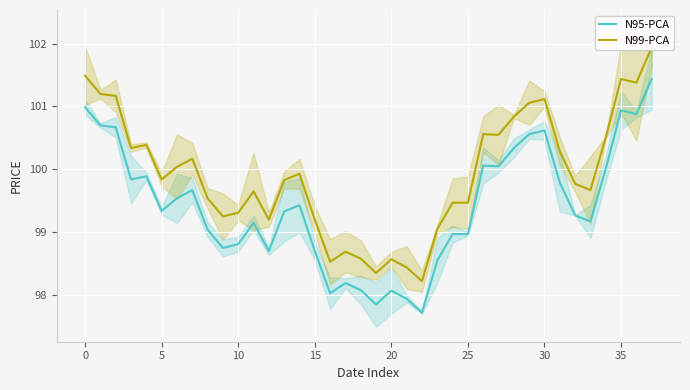

Between 12 and 23, which is larger?

12